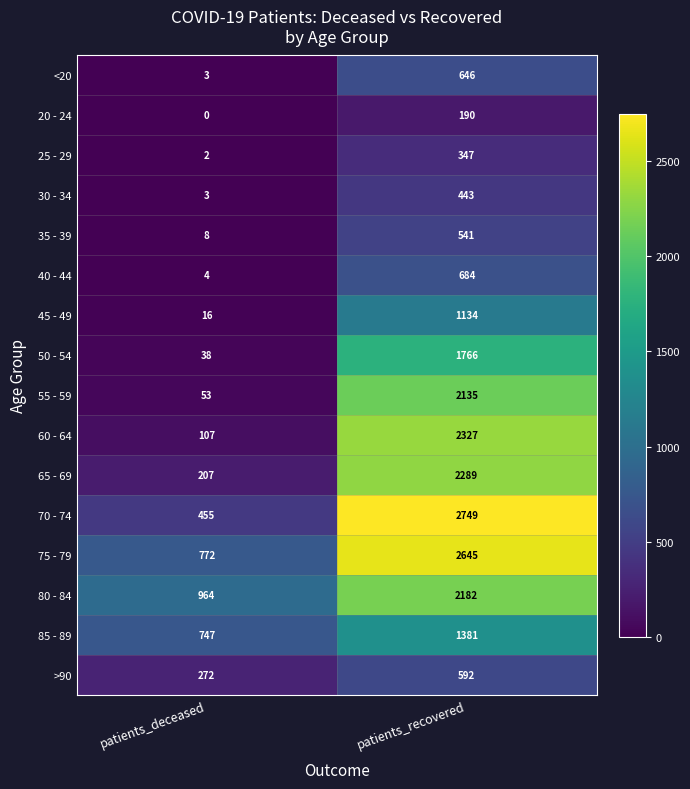

What is the difference between the 55 - 59 values at patients_deceased and patients_recovered?

2082